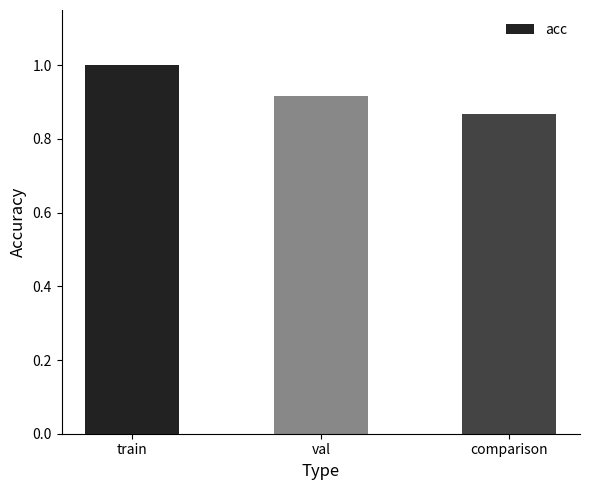

List the labels in order of value, smallest first.

comparison, val, train